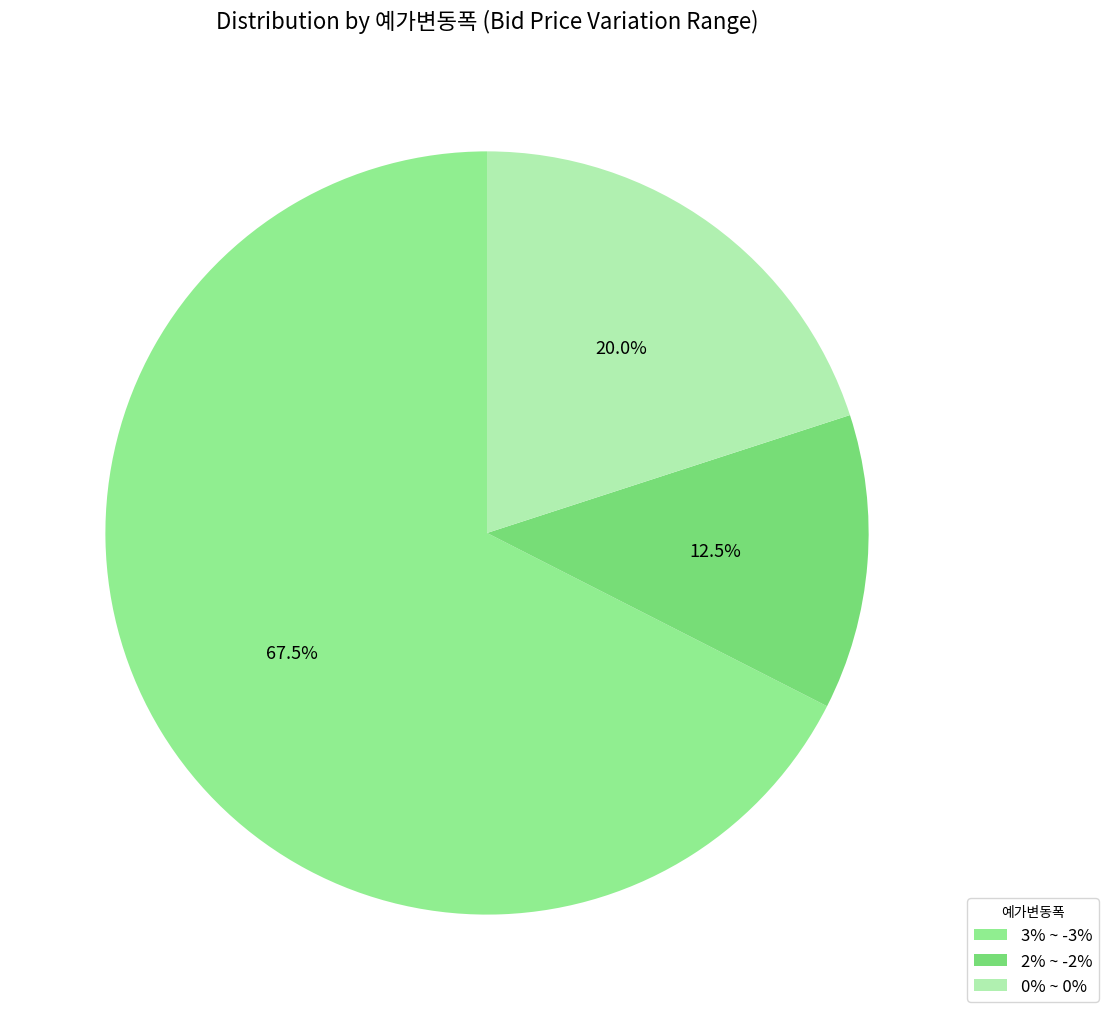

To the nearest percent, what is the average slice percentage?

33%